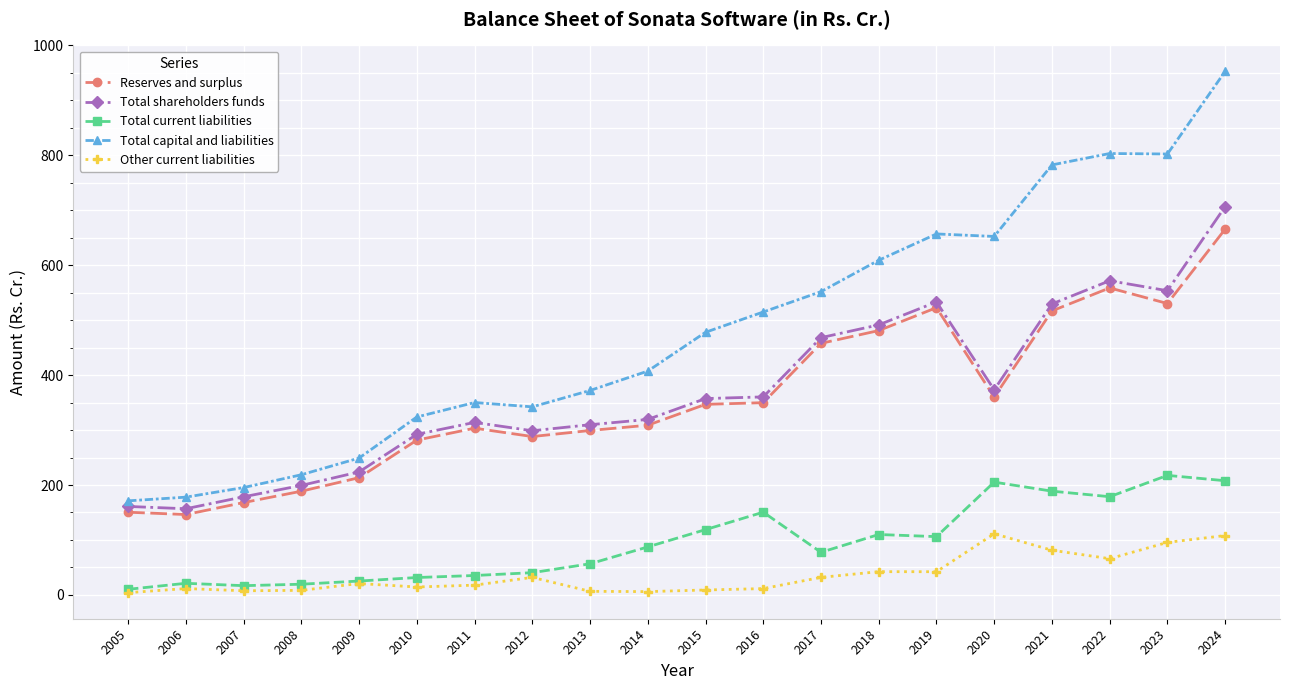

What is the spread (max minus min) of values at 2016?

503.4